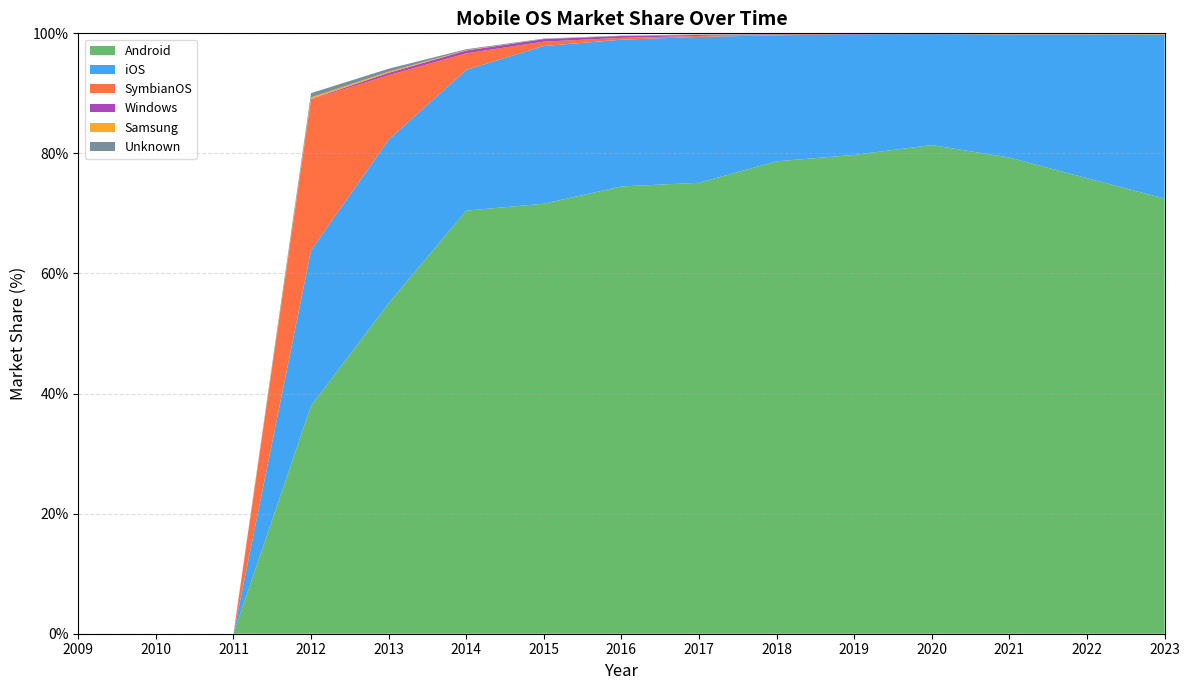

Reading left to right, what are all the values shown in this chart?

Android: 0.0	0.0	0.0	38.0	55.0	70.5	71.6	74.5	75.1	78.7	79.8	81.4	79.3	75.9	72.5
iOS: 0.0	0.0	0.0	25.9	27.2	23.4	26.3	24.4	24.3	21.0	20.1	18.5	20.5	23.9	27.3
SymbianOS: 0.0	0.0	0.0	25.1	10.8	2.8	0.7	0.3	0.2	0.1	0.0	0.0	0.0	0.0	0.0
Windows: 0.0	0.0	0.0	0.1	0.4	0.5	0.4	0.3	0.2	0.1	0.0	0.0	0.0	0.0	0.0
Samsung: 0.0	0.0	0.0	0.3	0.2	0.1	0.0	0.0	0.0	0.0	0.0	0.1	0.2	0.2	0.2
Unknown: 0.0	0.0	0.0	0.7	0.5	0.1	0.1	0.1	0.1	0.0	0.0	0.0	0.0	0.0	0.0